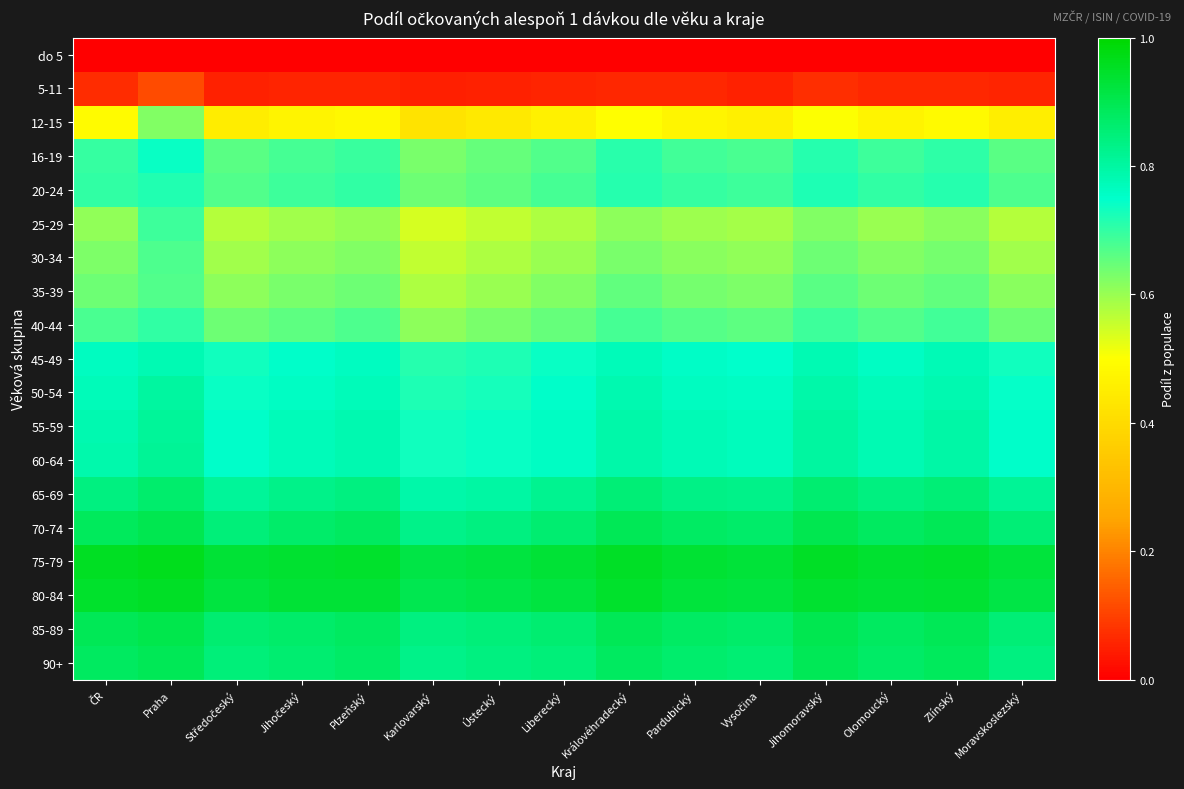

Which label corresponds to the smallest value in the chart?

ČR